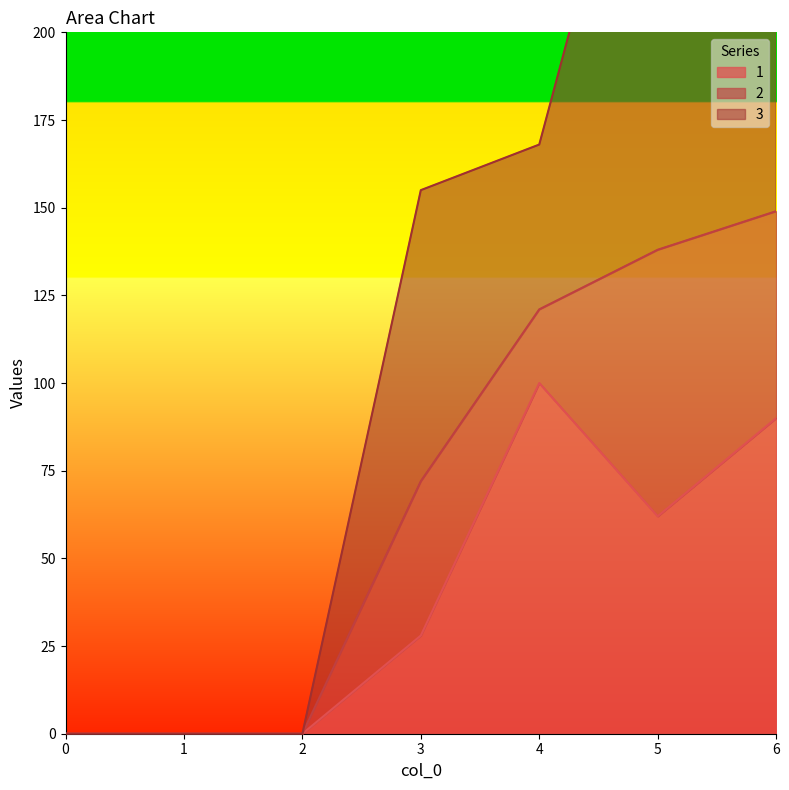

True or false: 1 and 5 intersect in this chart.

False